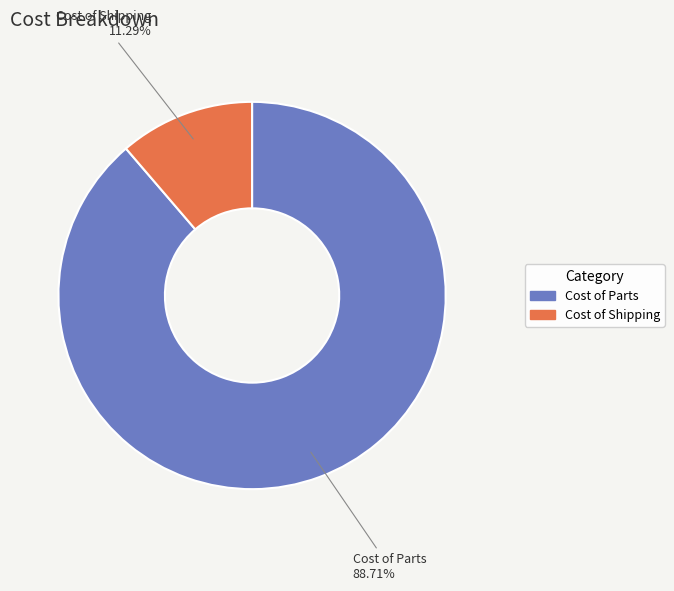

Approximately how many times larger is the value at Cost of Parts compared to Cost of Shipping?

7.9